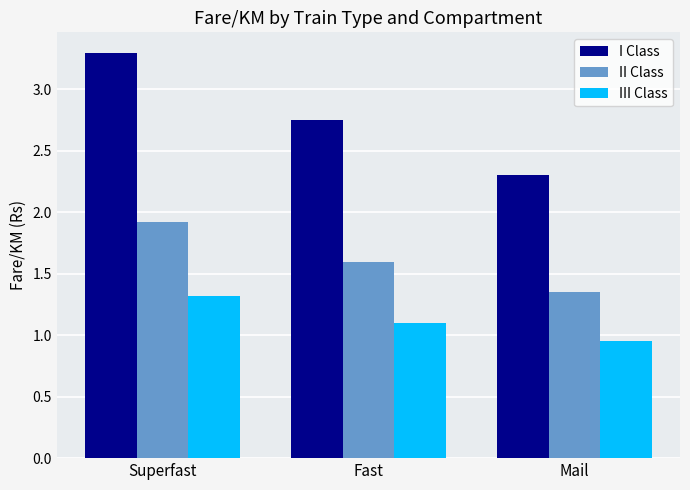

At which label does III Class first exceed 1?

Superfast